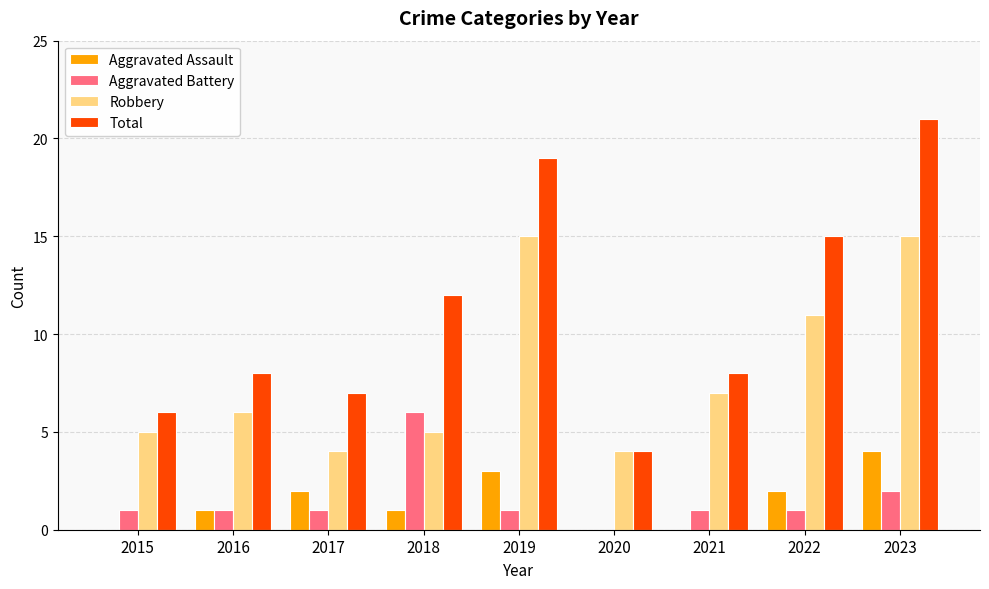

Reading left to right, transcribe all the data shown in this chart.

Aggravated Assault: 0	1	2	1	3	0	0	2	4
Aggravated Battery: 1	1	1	6	1	0	1	1	2
Robbery: 5	6	4	5	15	4	7	11	15
Total: 6	8	7	12	19	4	8	15	21